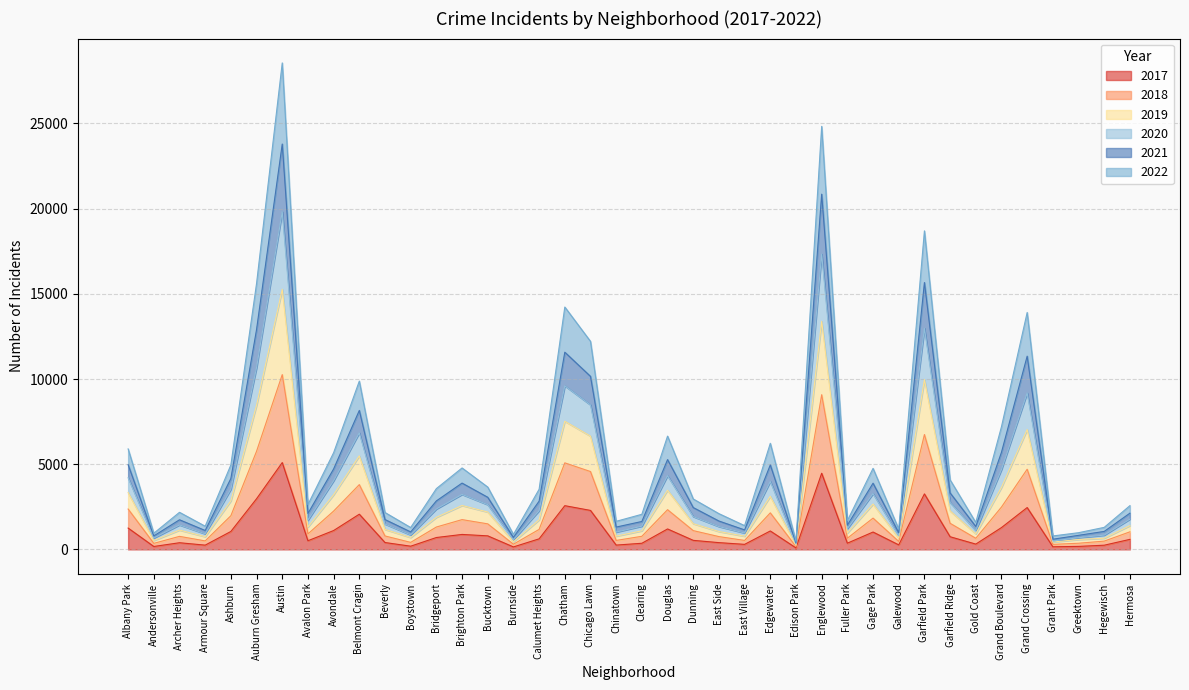

What is the approximate value of 2018 at Boystown?

699